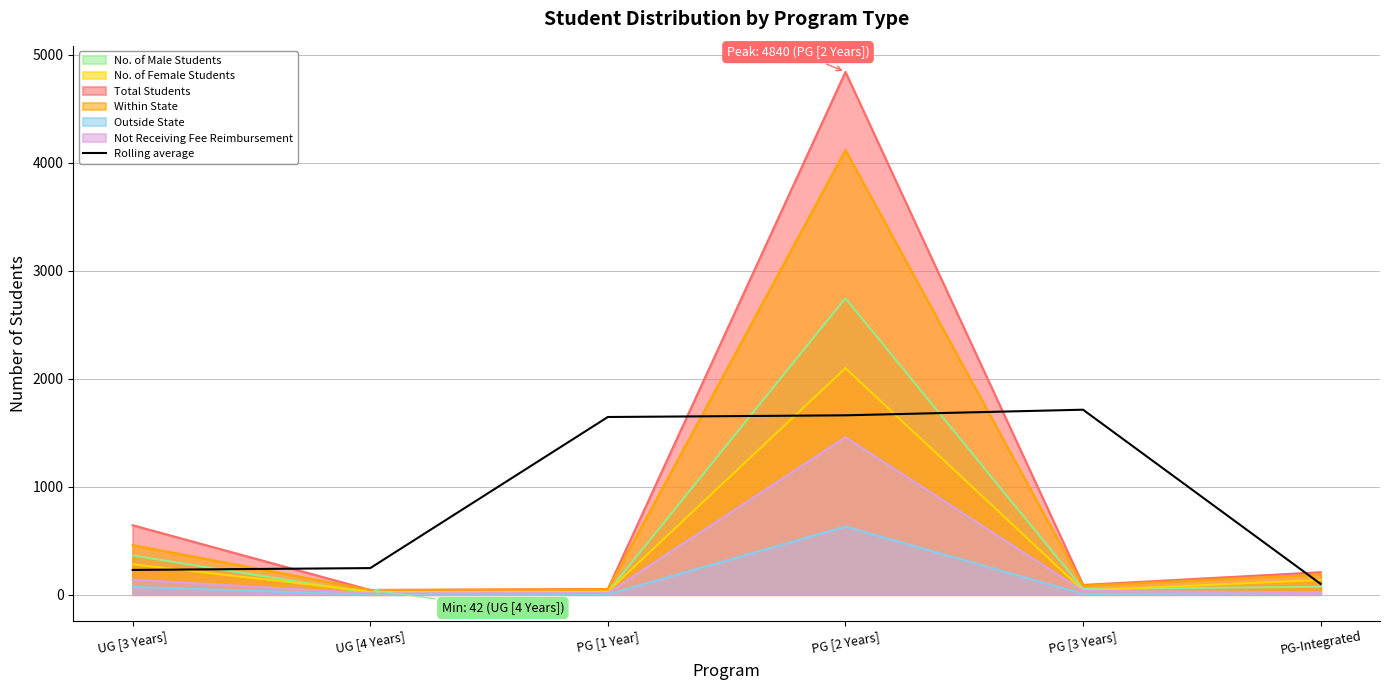

What is the greatest value displayed?

4840.0